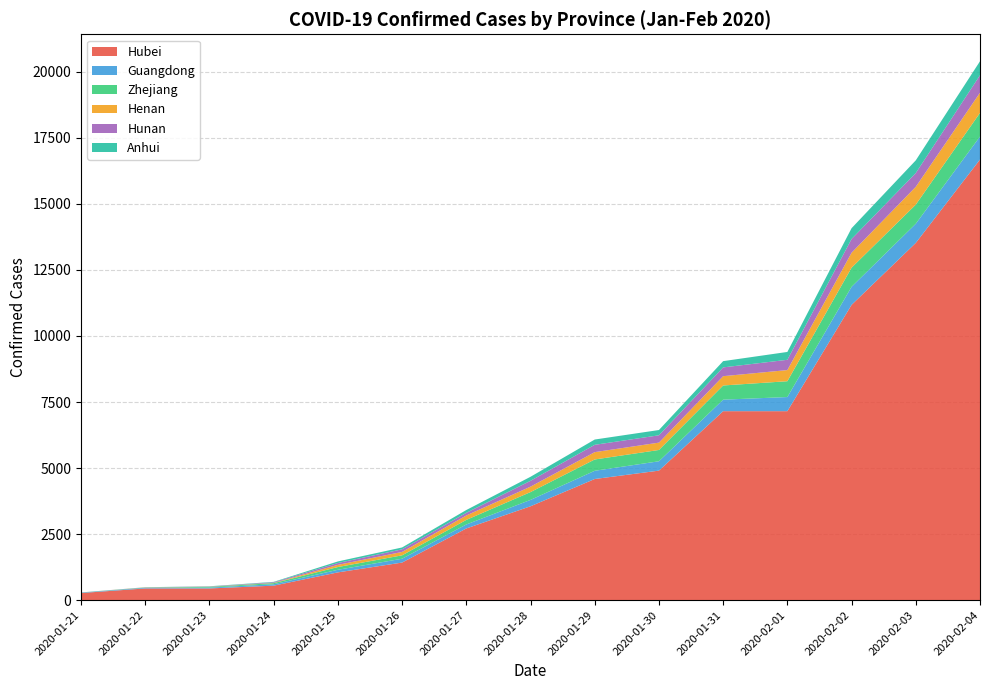

The Hubei series shows 1736 at 2020-01-25. True or false?

False